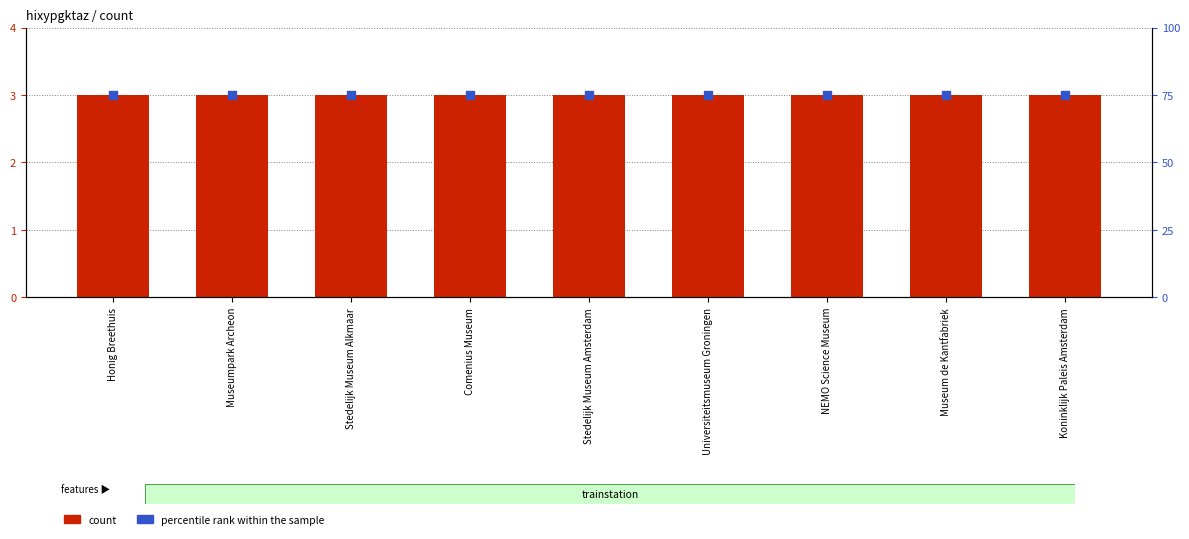

Which series has the largest total across all categories?

percentile rank within the sample